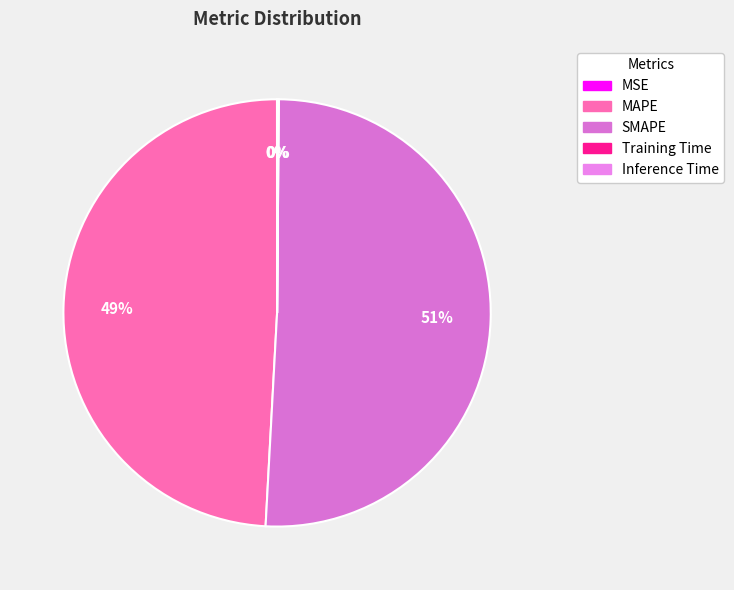

Combined, do MSE and Inference Time account for over 50%?

No